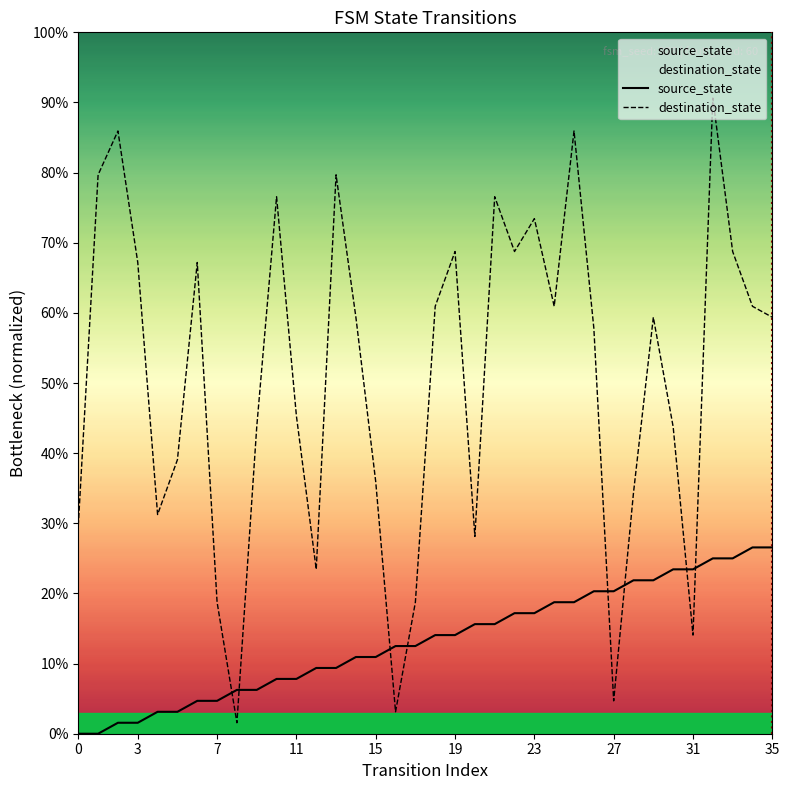

How many values in the source_state series exceed 0?

34